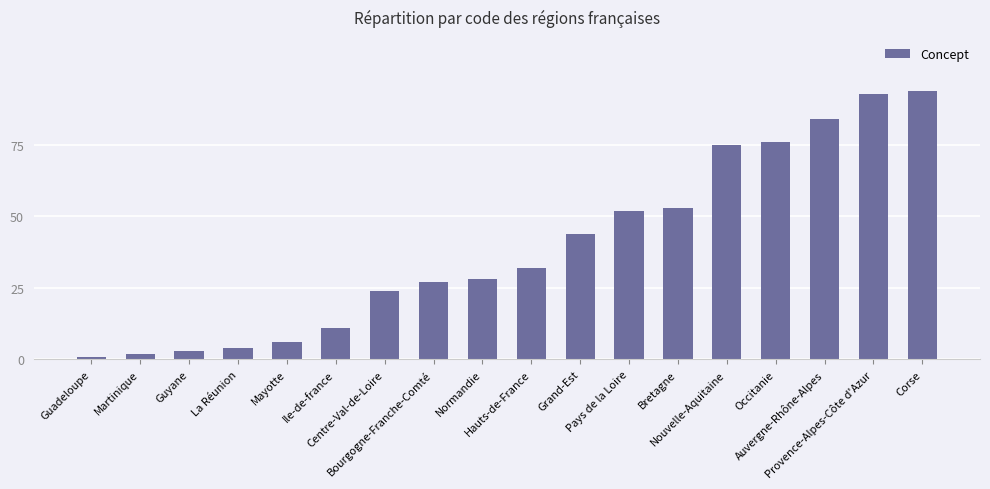

What is the difference between the maximum and minimum values?

93